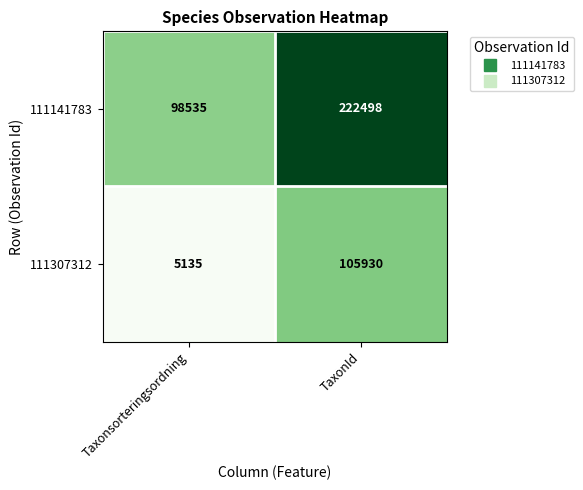

Is it true that 111307312 equals 105930 at TaxonId?

True